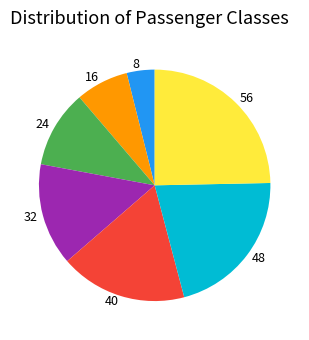

Which category has the smallest portion of the pie?

8